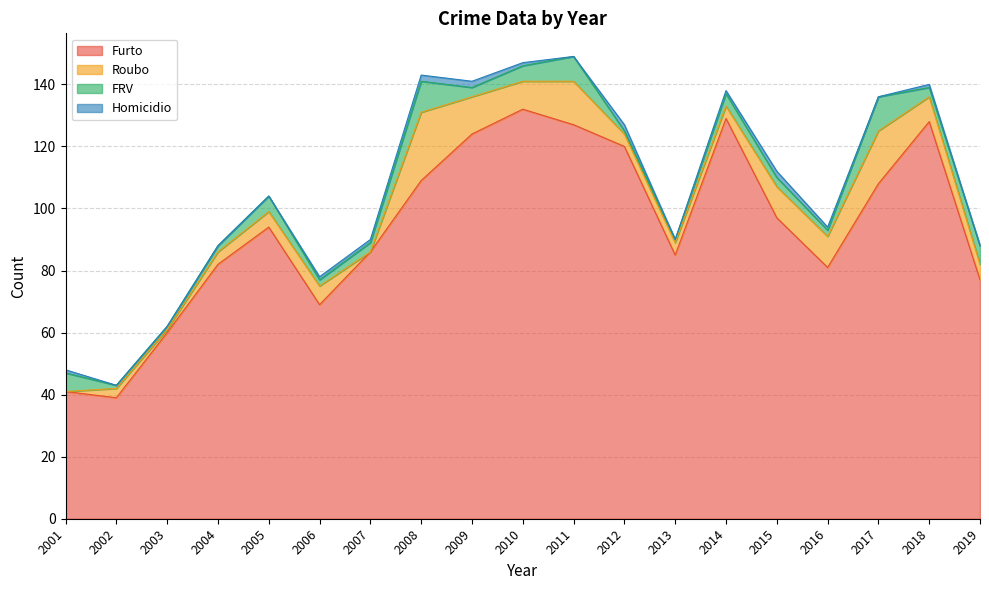

Does the chart have visible grid lines?

Yes